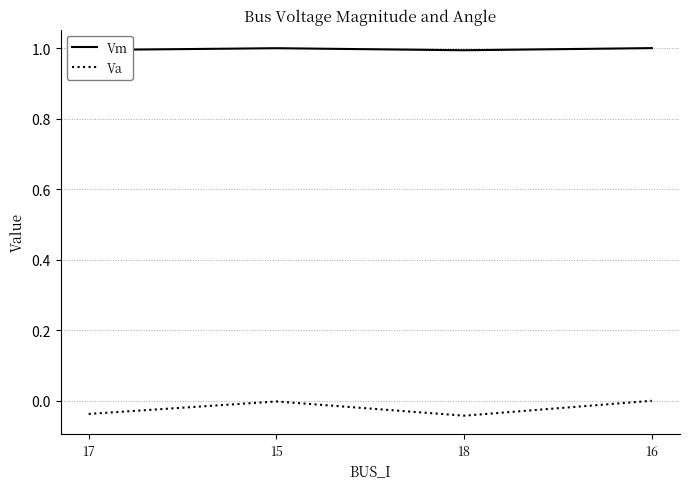

Count the number of data series in this chart.

2